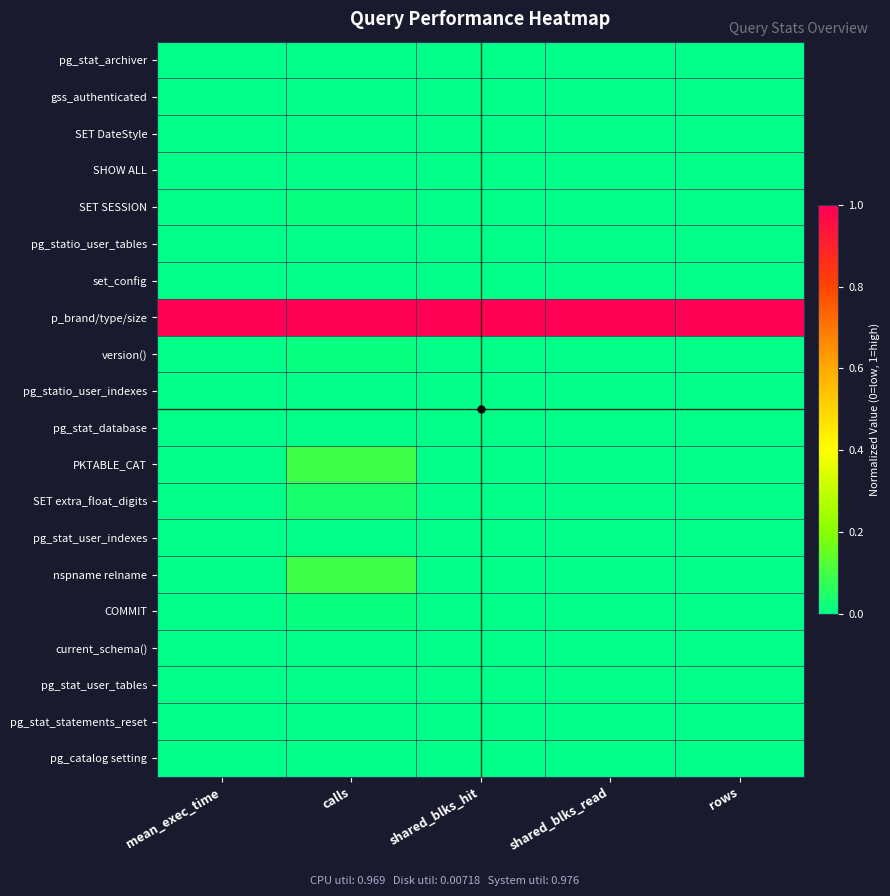

How many categories are shown in the chart?

5